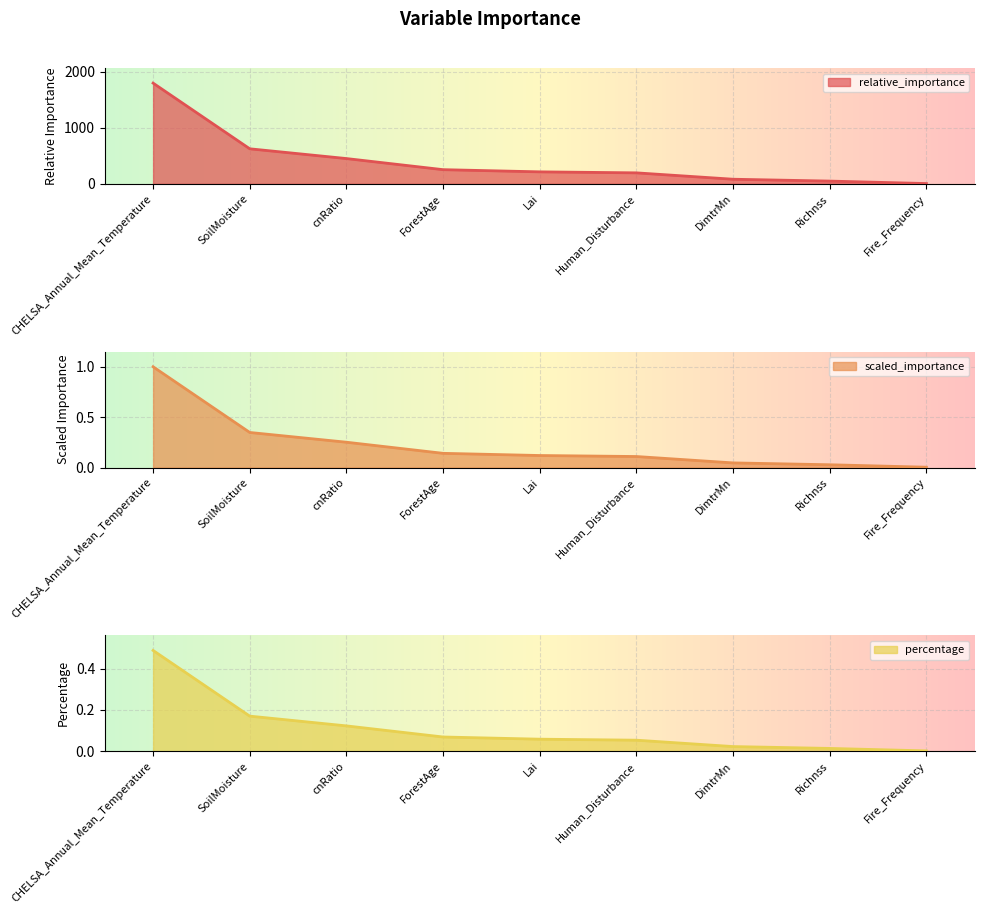

Rank the series at SoilMoisture from highest to lowest value.

relative_importance, scaled_importance, percentage